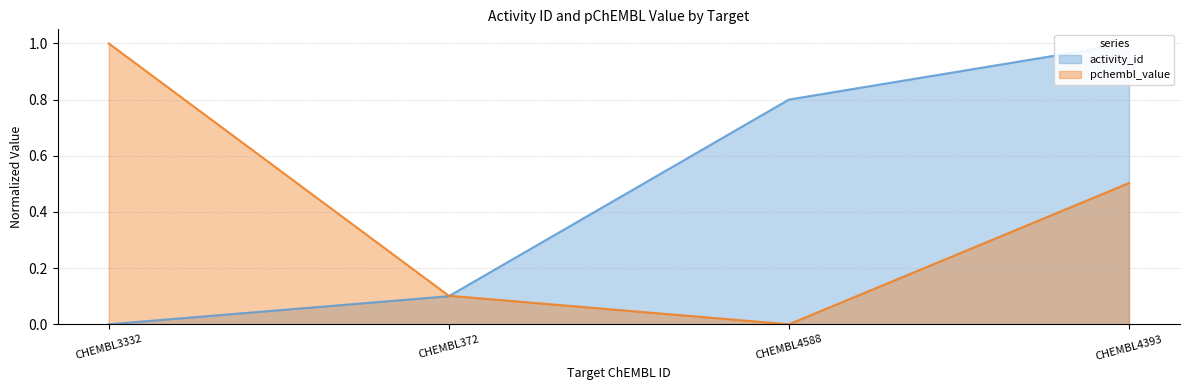

What position from the right is CHEMBL4393?

1